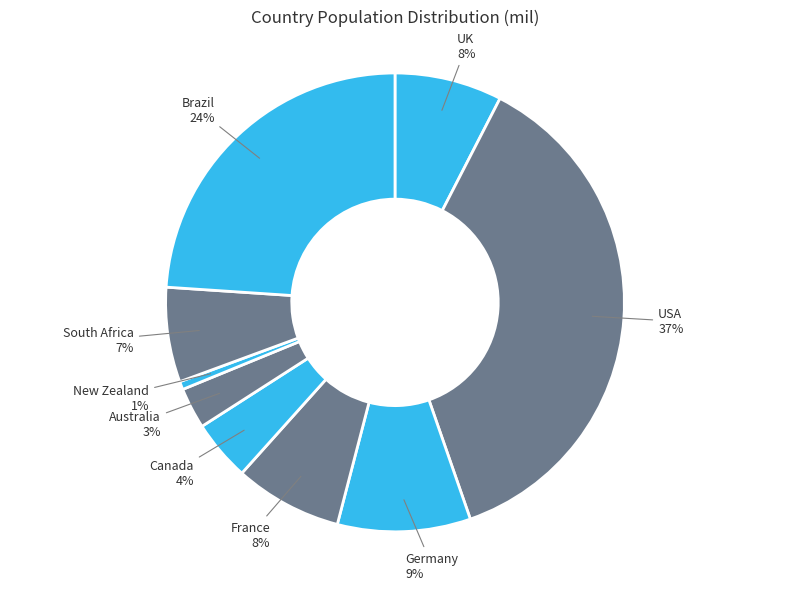

How many slices are in this pie chart?

9